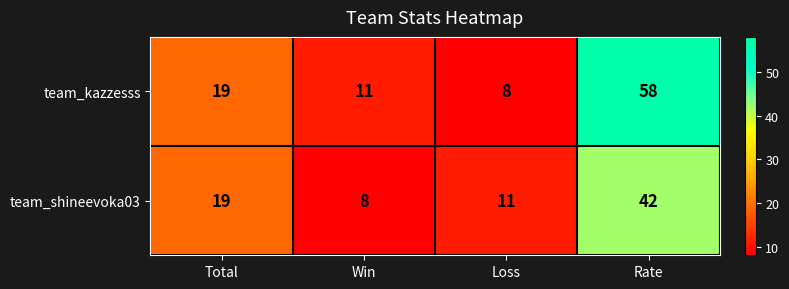

Which label corresponds to the largest value in the chart?

Rate